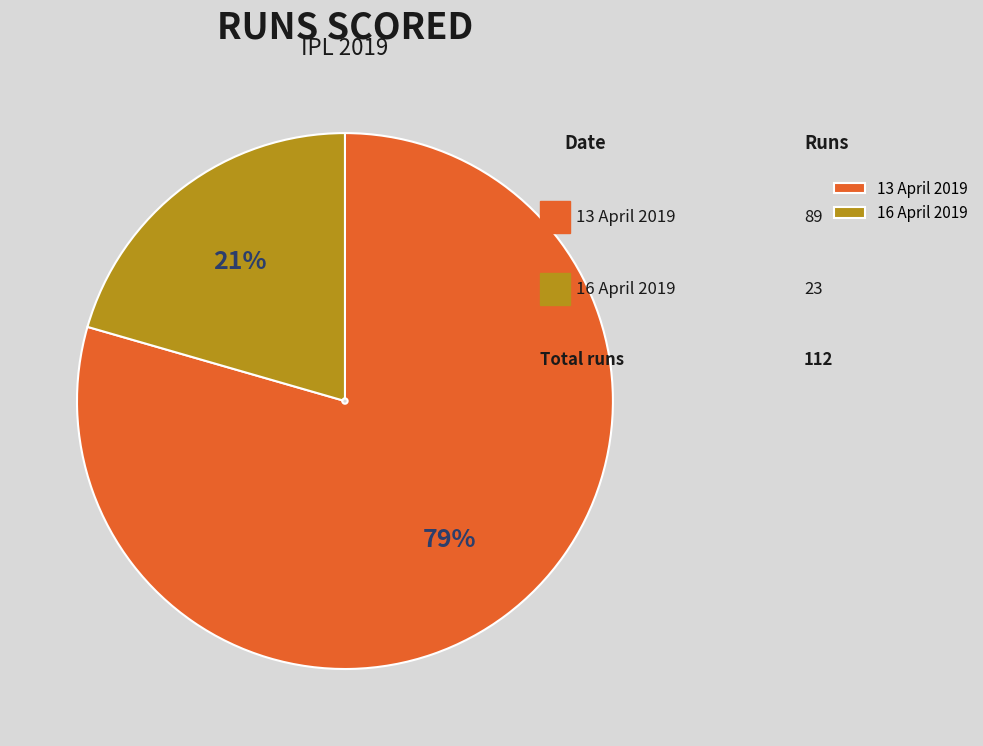

Do 13 April 2019 and 16 April 2019 together represent more than half of the pie?

Yes